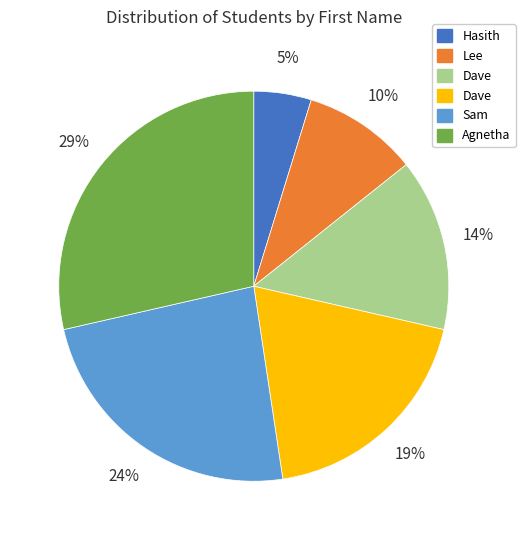

Does any single category account for the majority?

No